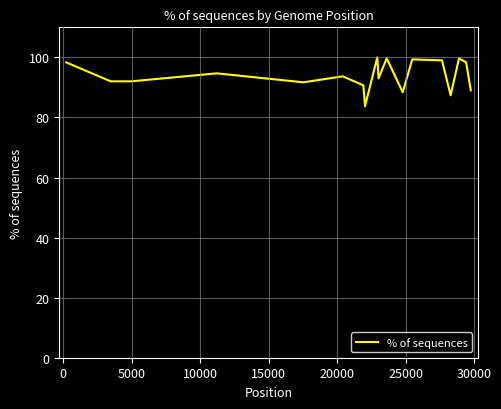

What is the smallest value displayed?

83.7